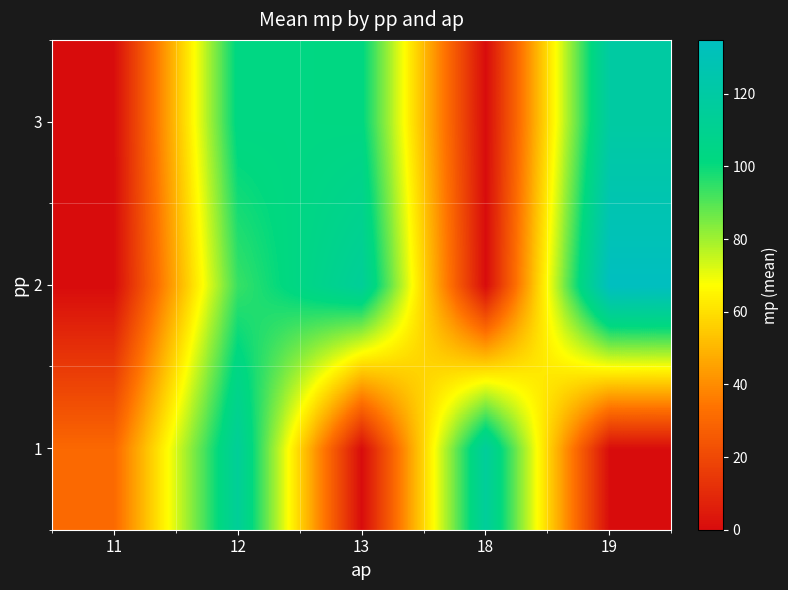

How many series are shown in this chart?

3